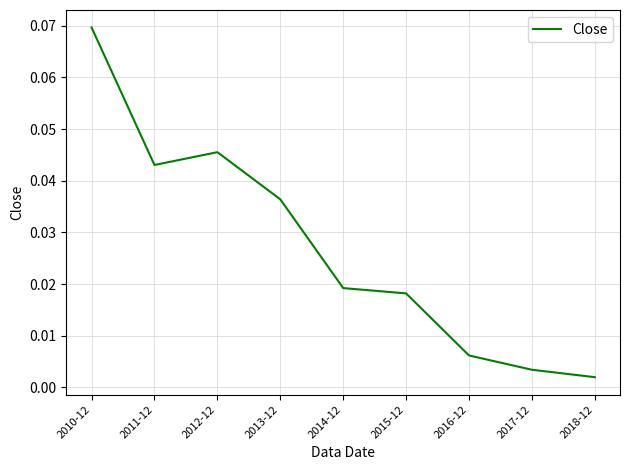

Which has a higher value, 2015-12 or 2018-12?

2015-12